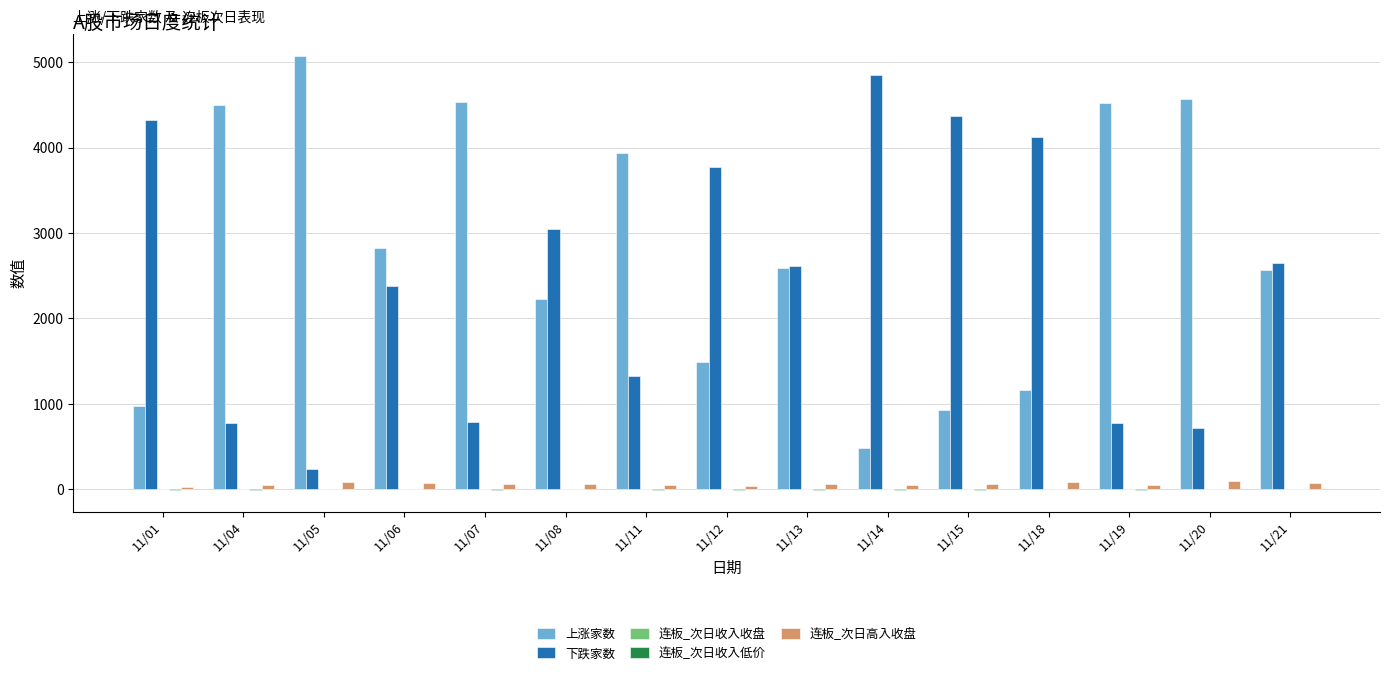

Which series has the largest total across all categories?

上涨家数